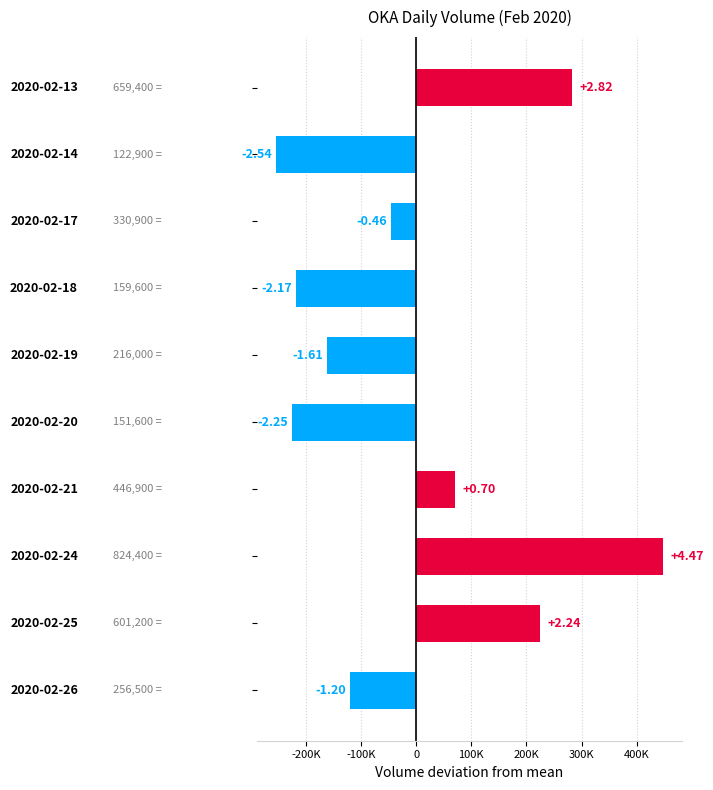

What is the difference between the second highest and minimum values?

536500